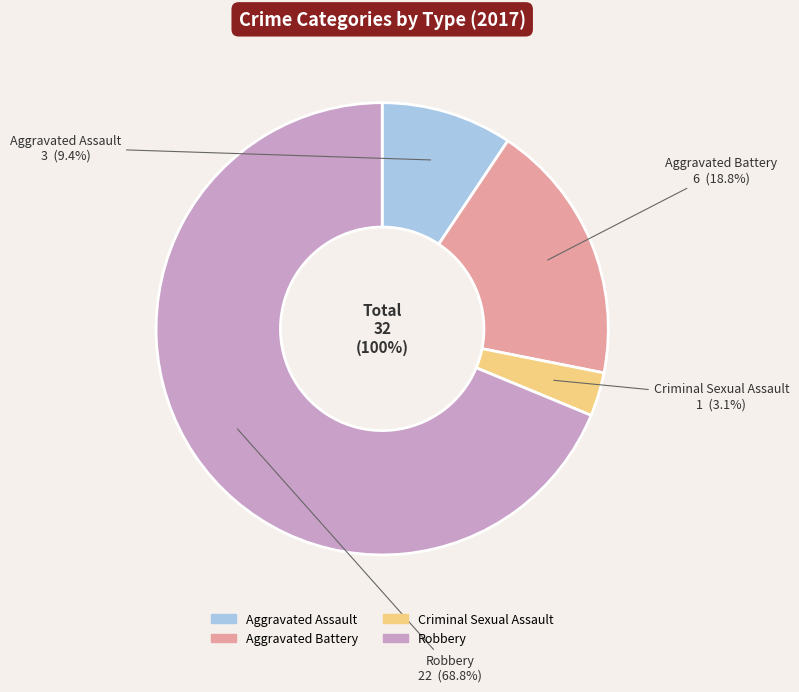

What is the change in value from Aggravated Assault to Robbery?

+19